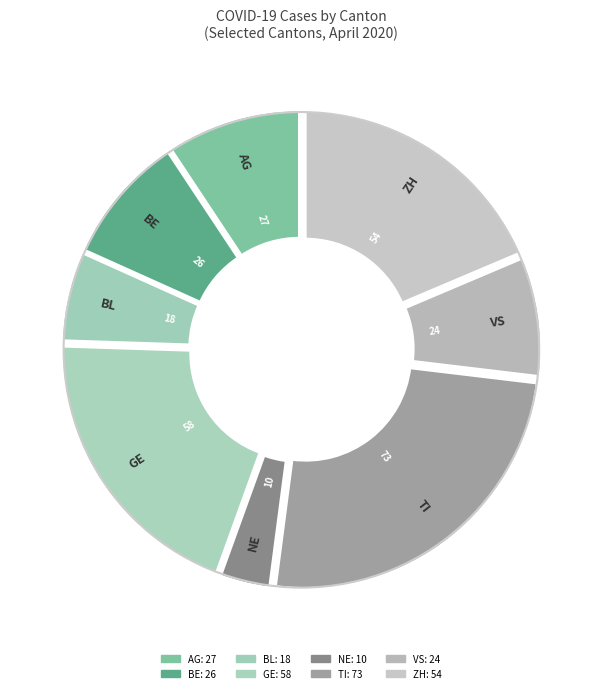

To the nearest percent, what is the difference between the largest and smallest slice percentages?

22%